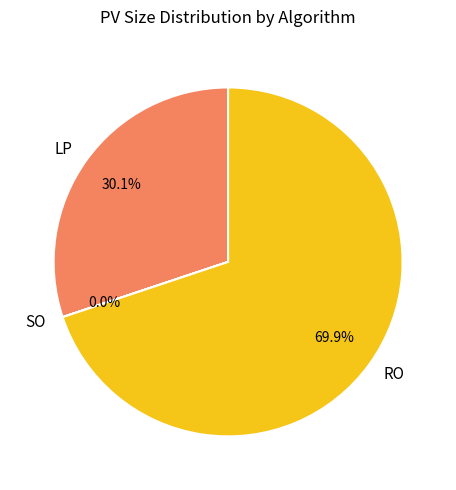

Which has a higher value, LP or RO?

RO